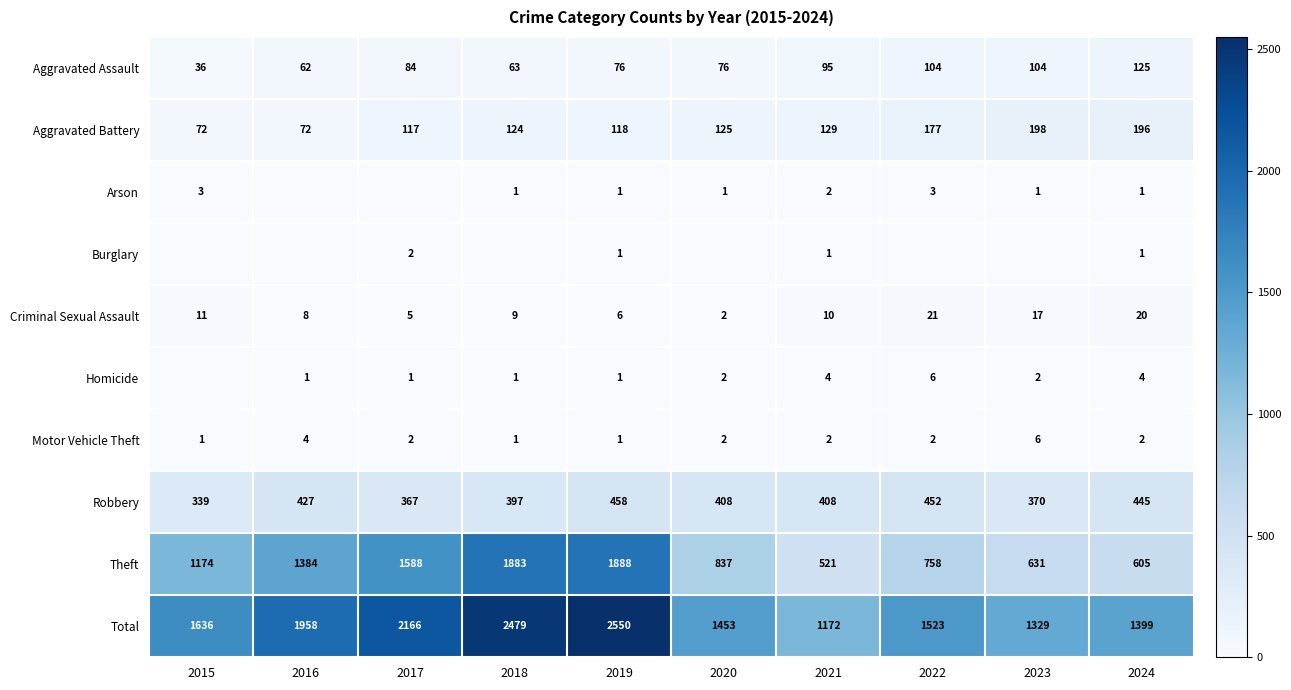

What is the difference between the highest and lowest values at 2018?

2479